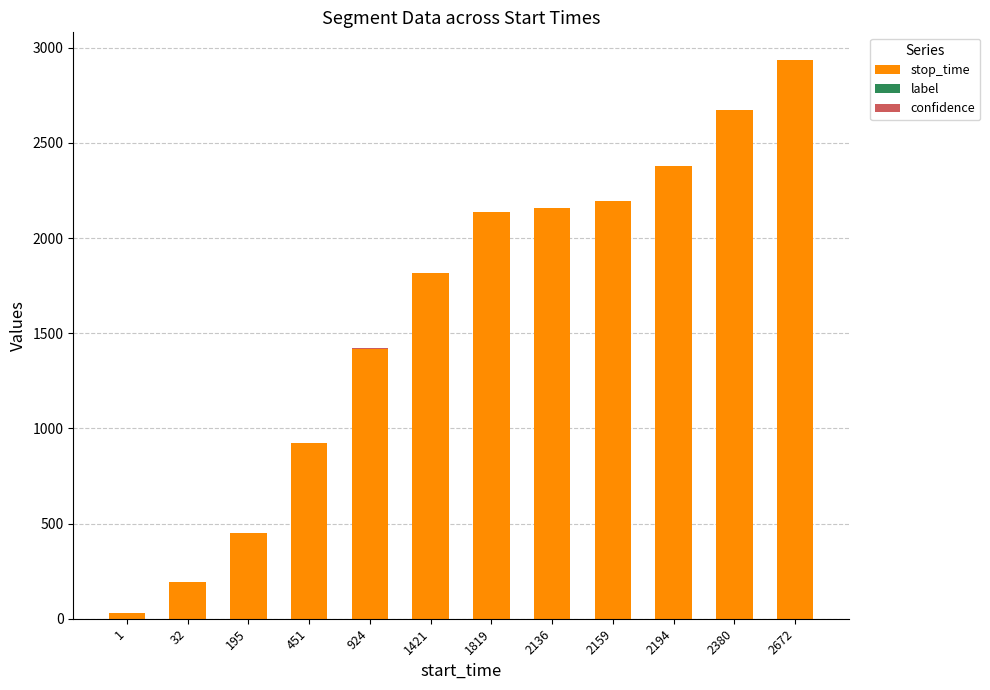

Which category has the highest value in the stop_time series?

2672